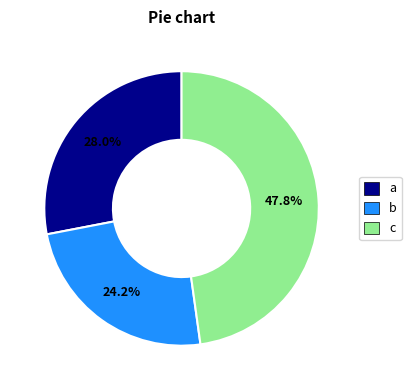

Is there any slice that represents more than half of the pie?

No